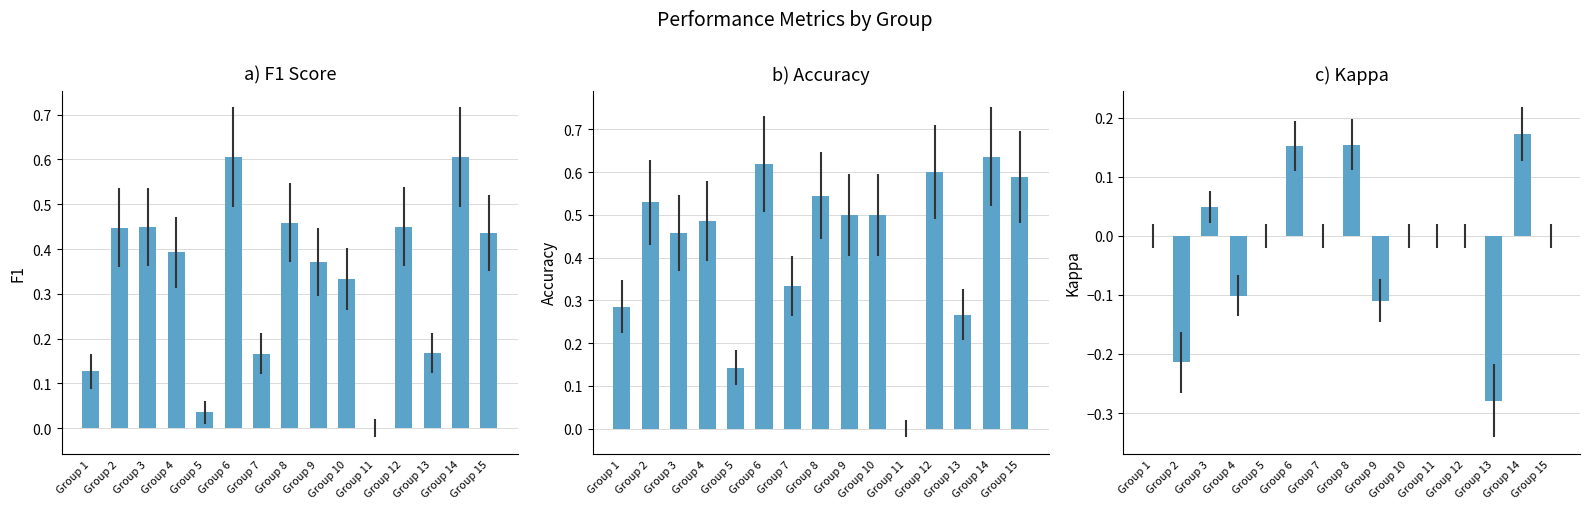

Does the chart contain any negative values?

Yes